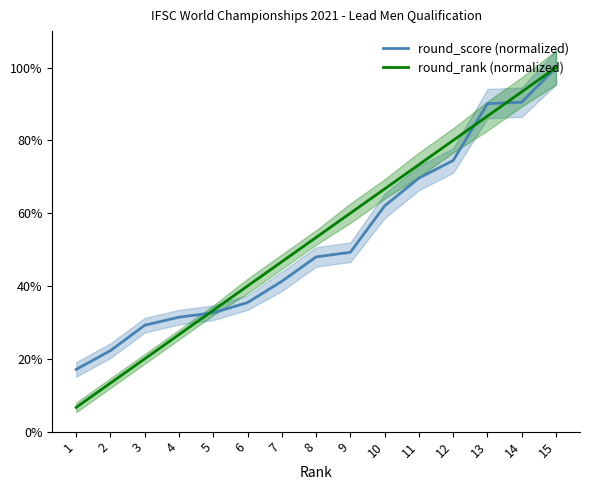

What are all the series names shown in the legend?

round_score (normalized), round_rank (normalized)